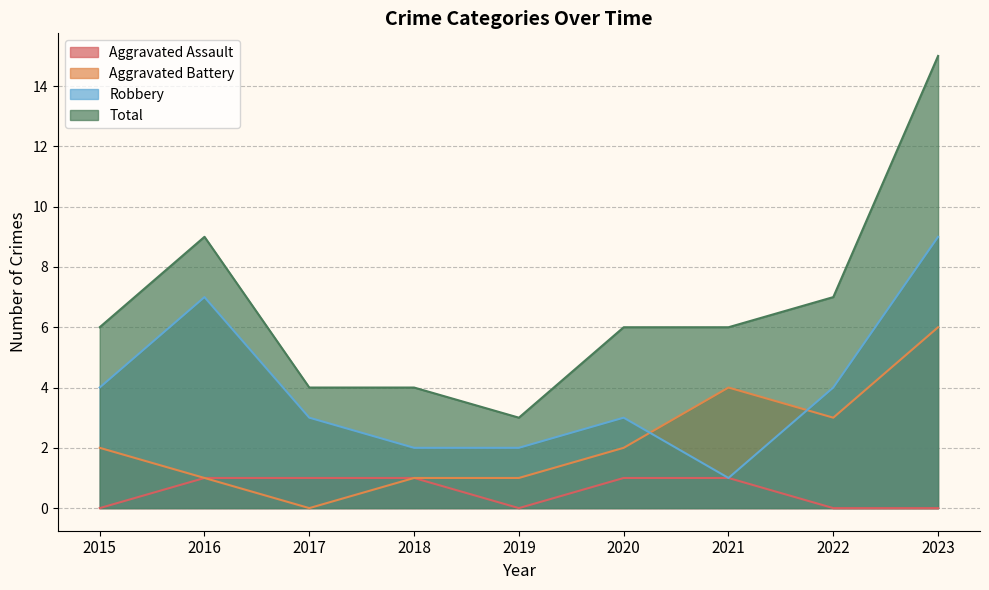

True or false: Aggravated Battery has more than 2 interior local peaks.

False